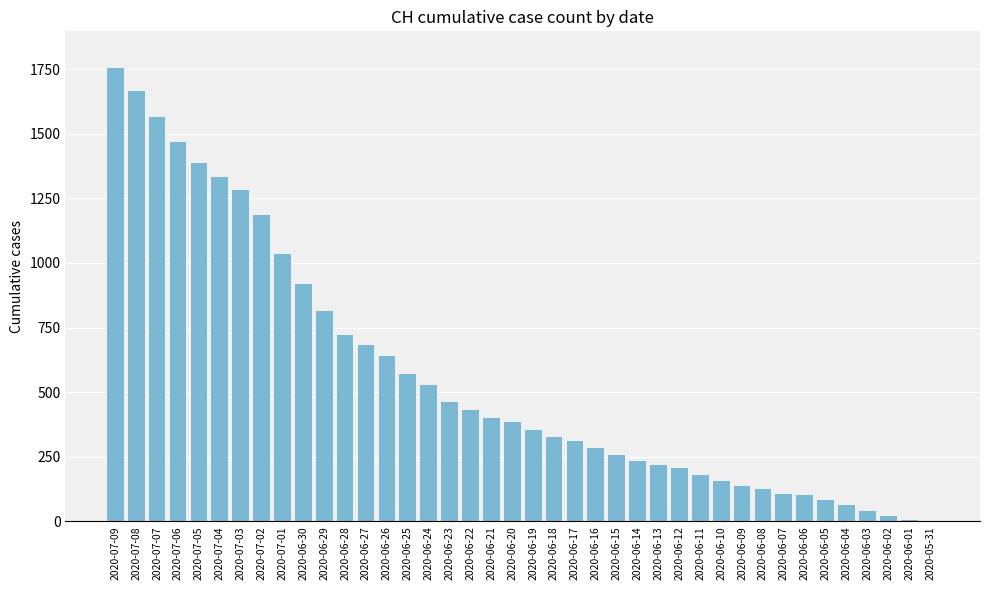

At which label does the data first exceed 385?

2020-07-09